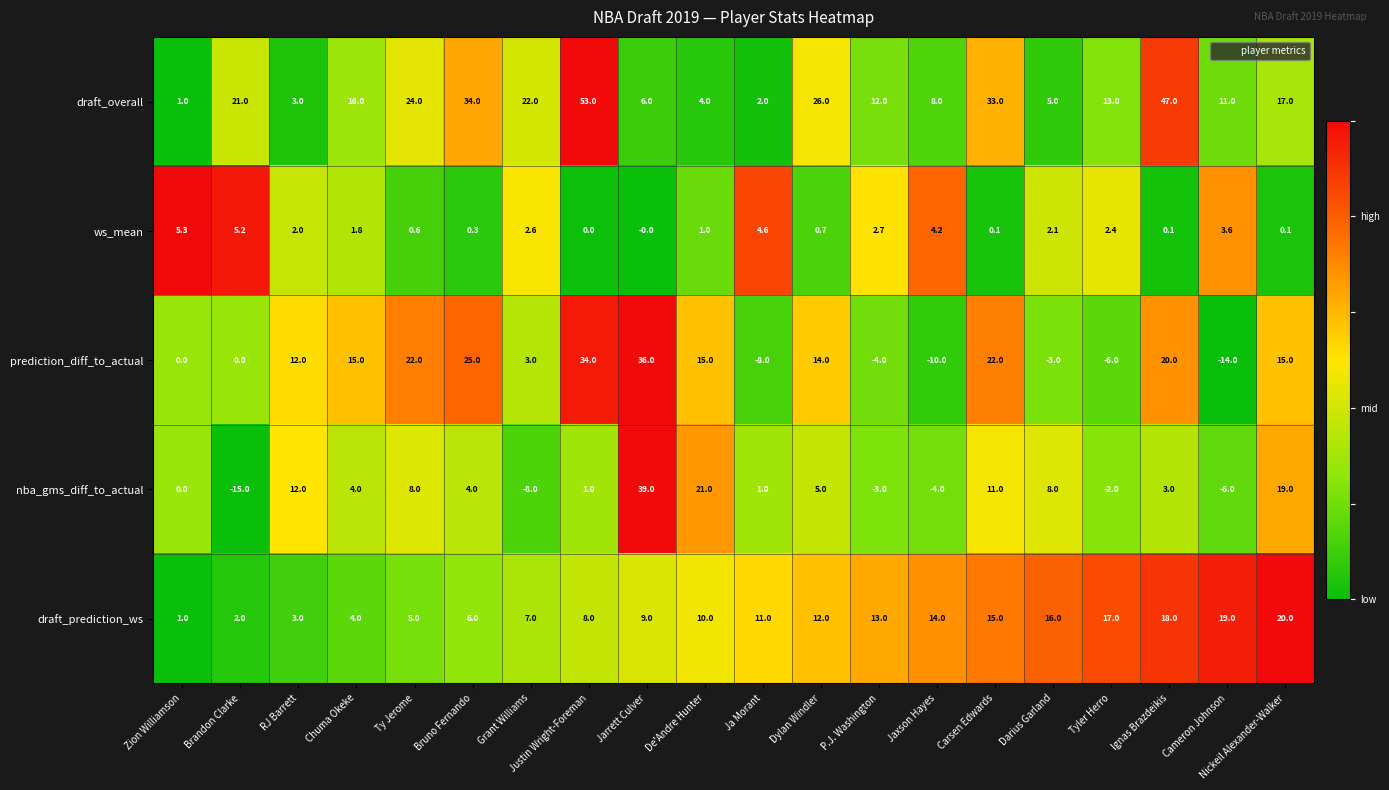

What is the difference between the prediction_diff_to_actual values at Zion Williamson and Cameron Johnson?

14.0